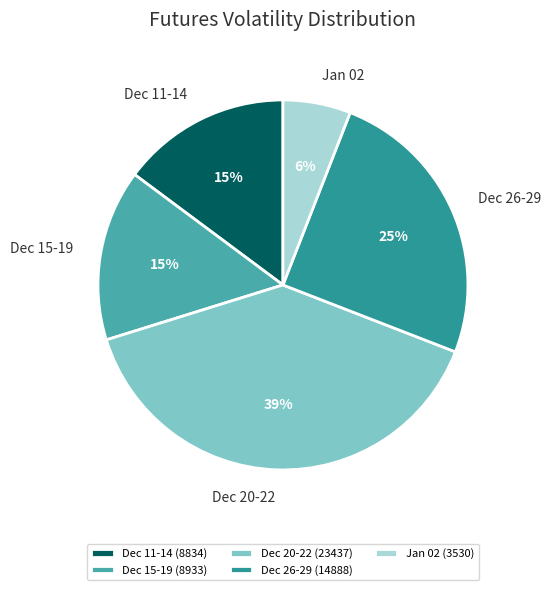

True or false: Dec 20-22 (23437) accounts for 39% of the total.

True